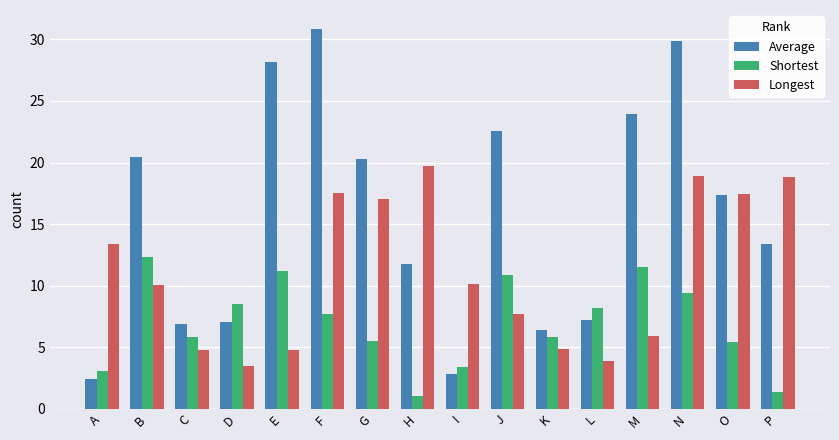

Which category has the lowest value in the Average series?

A